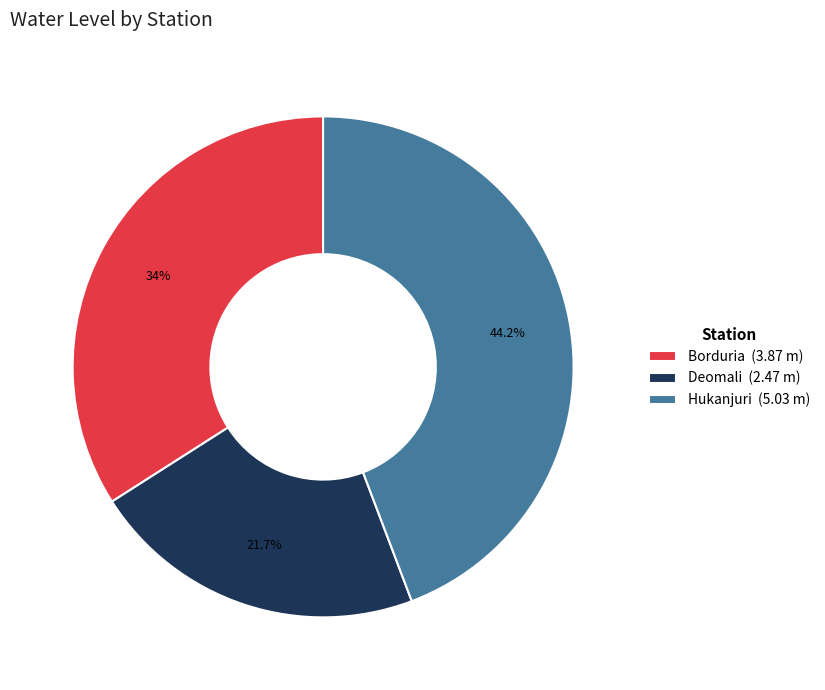

Does Hukanjuri represent more than half of the total?

No